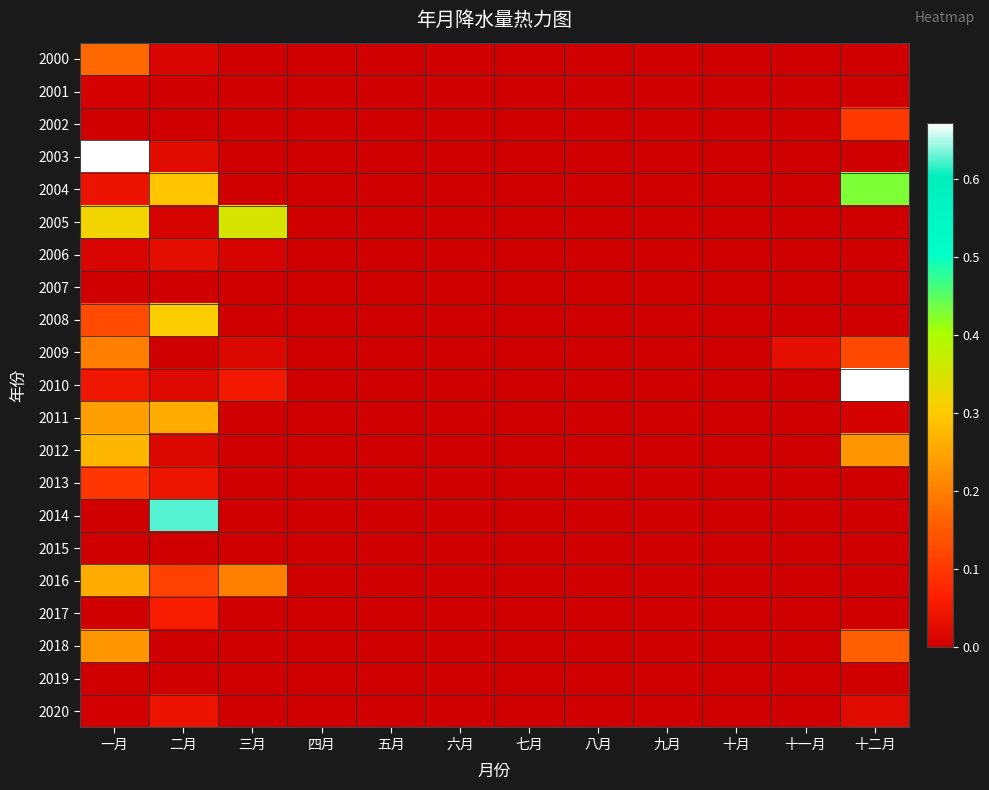

What is the spread (max minus min) of values at 十二月?

0.7